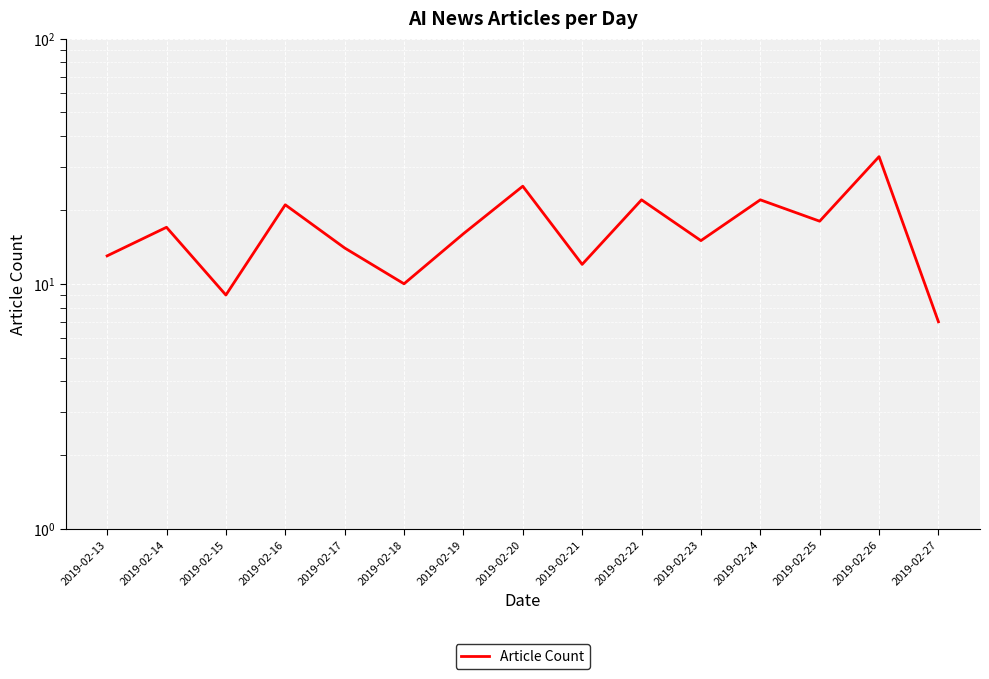

What is the value of the 14th point from the left?

33